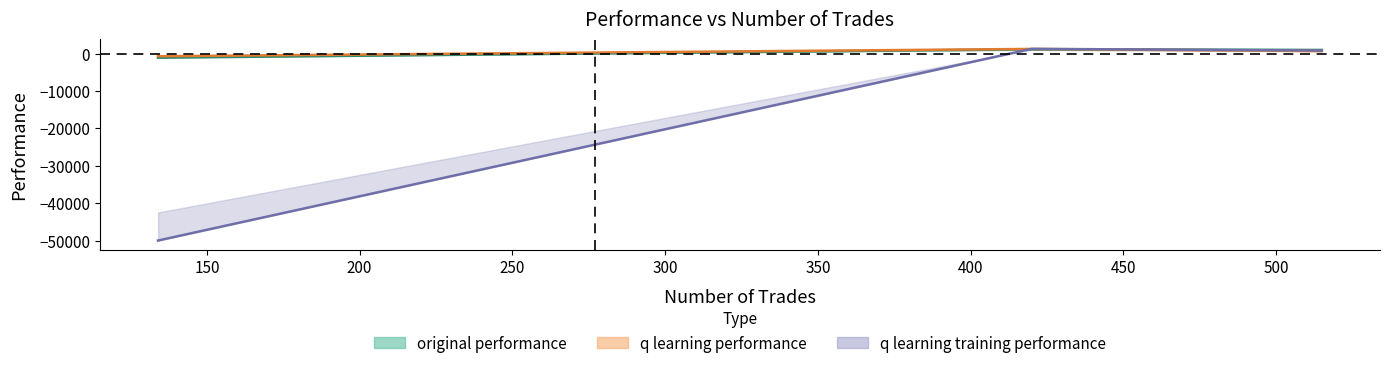

Rank the series by their maximum value, from lowest to highest.

original performance, q learning performance, q learning training performance